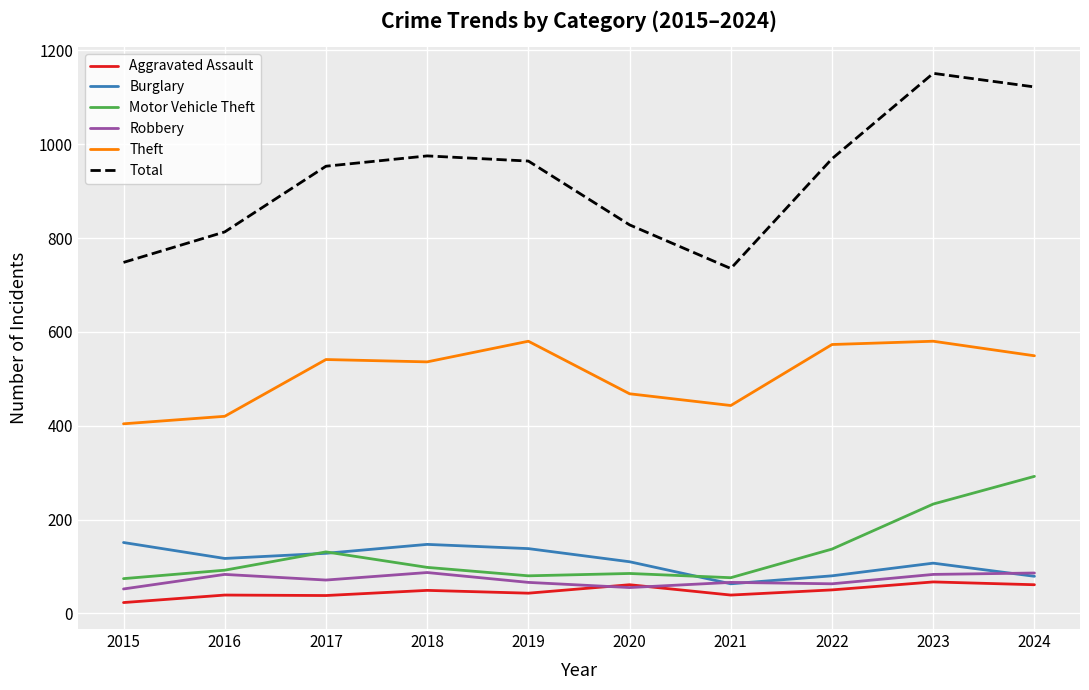

True or false: Theft has a value of 580 at 2023.

True